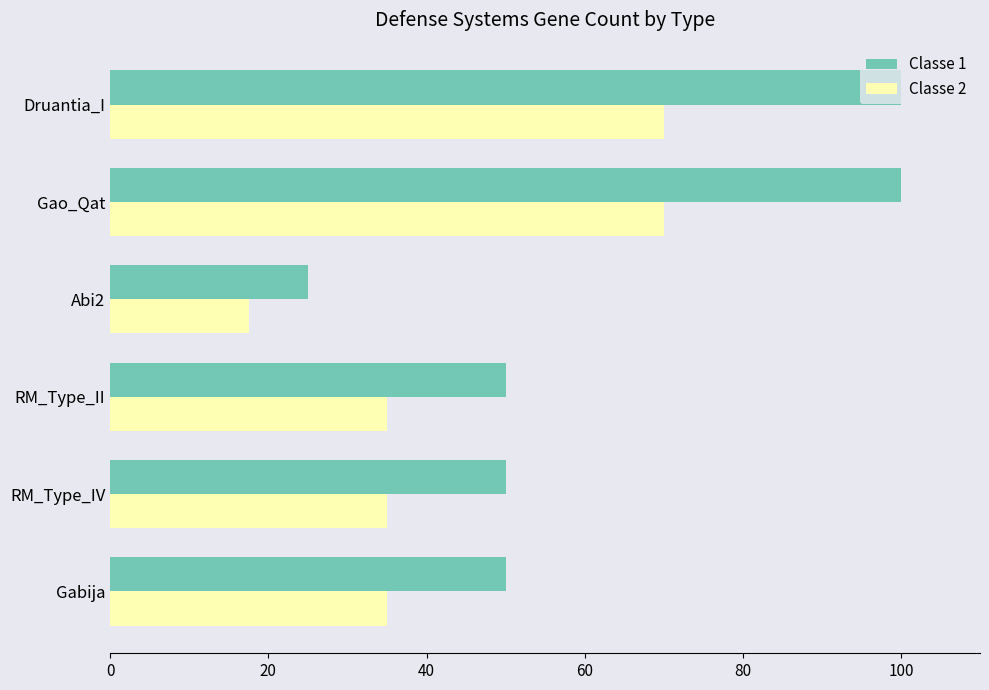

List the series in order of their overall mean, lowest first.

Classe 2, Classe 1